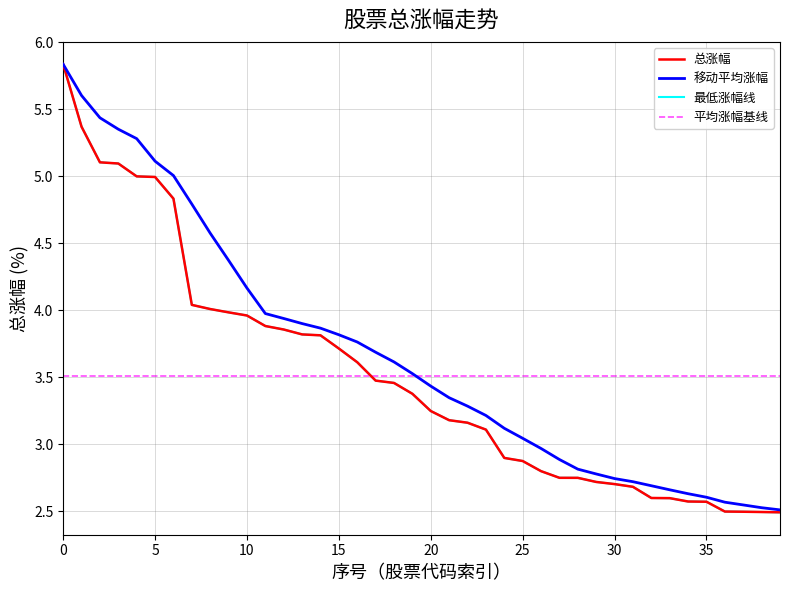

List the series in order of their peak value, highest first.

总涨幅, 移动平均涨幅, 最低涨幅线, 平均涨幅基线